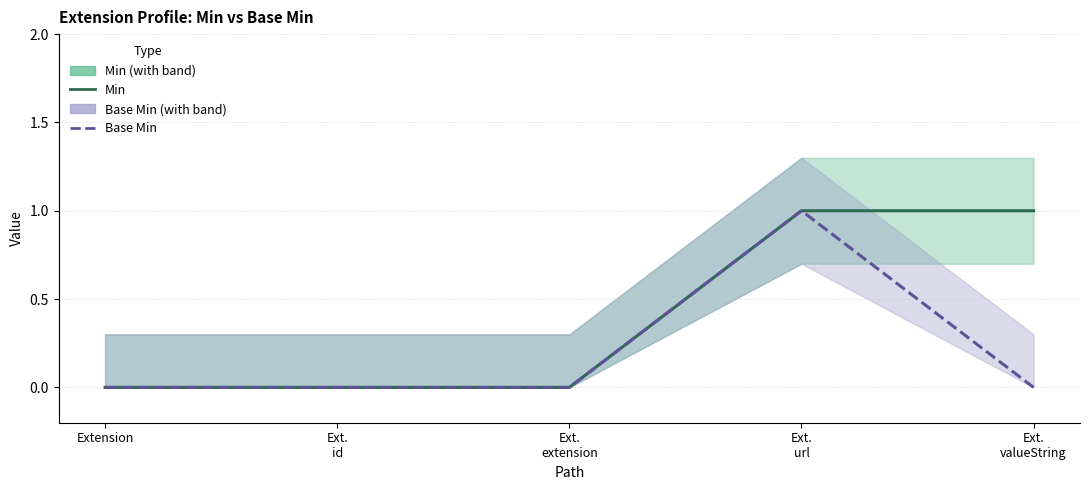

What position from the left is Ext.
extension?

3